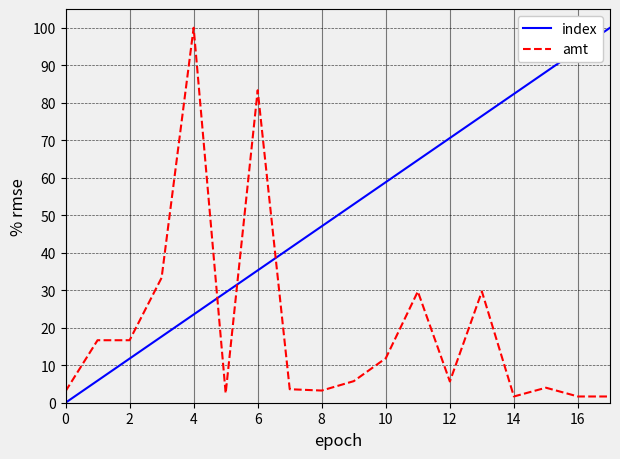

How many lines are shown in the chart?

2